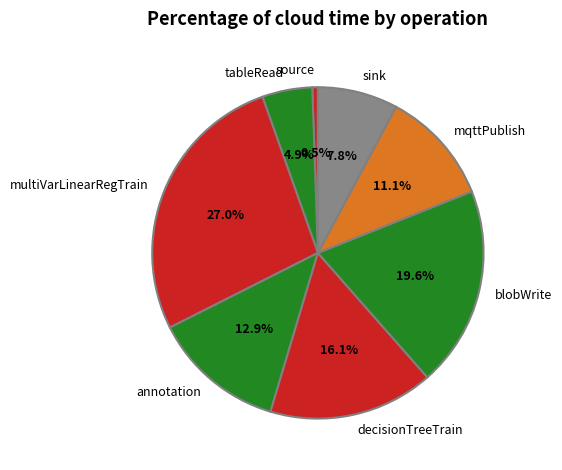

What percentage is the blobWrite slice, to the nearest percent?

20%